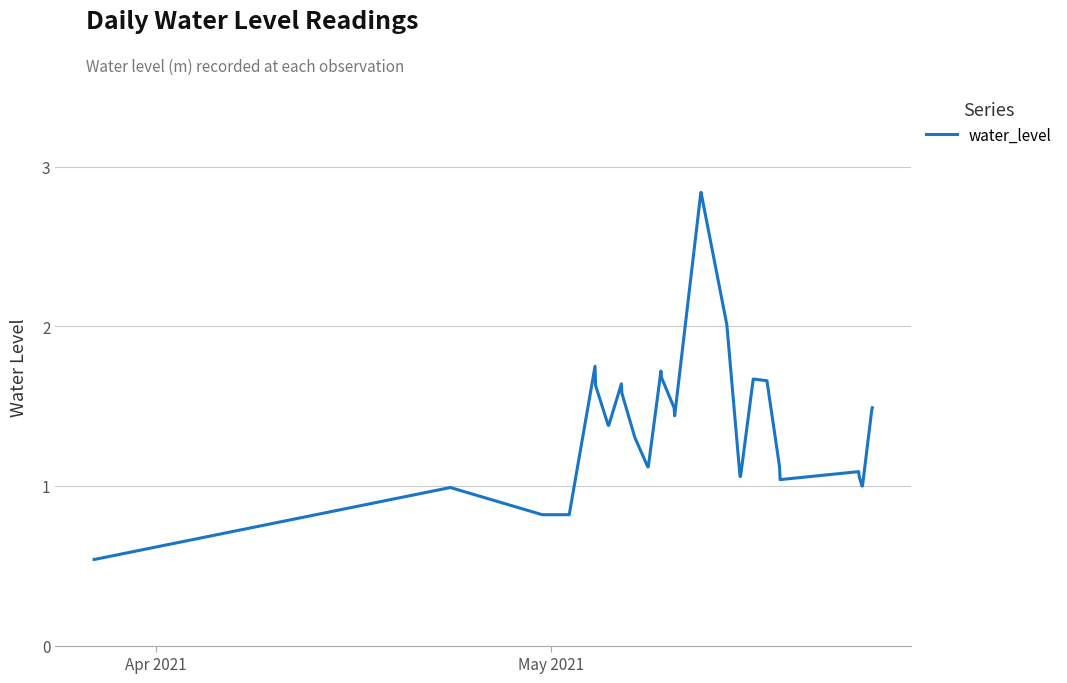

What is the difference between the maximum and minimum values?

2.3